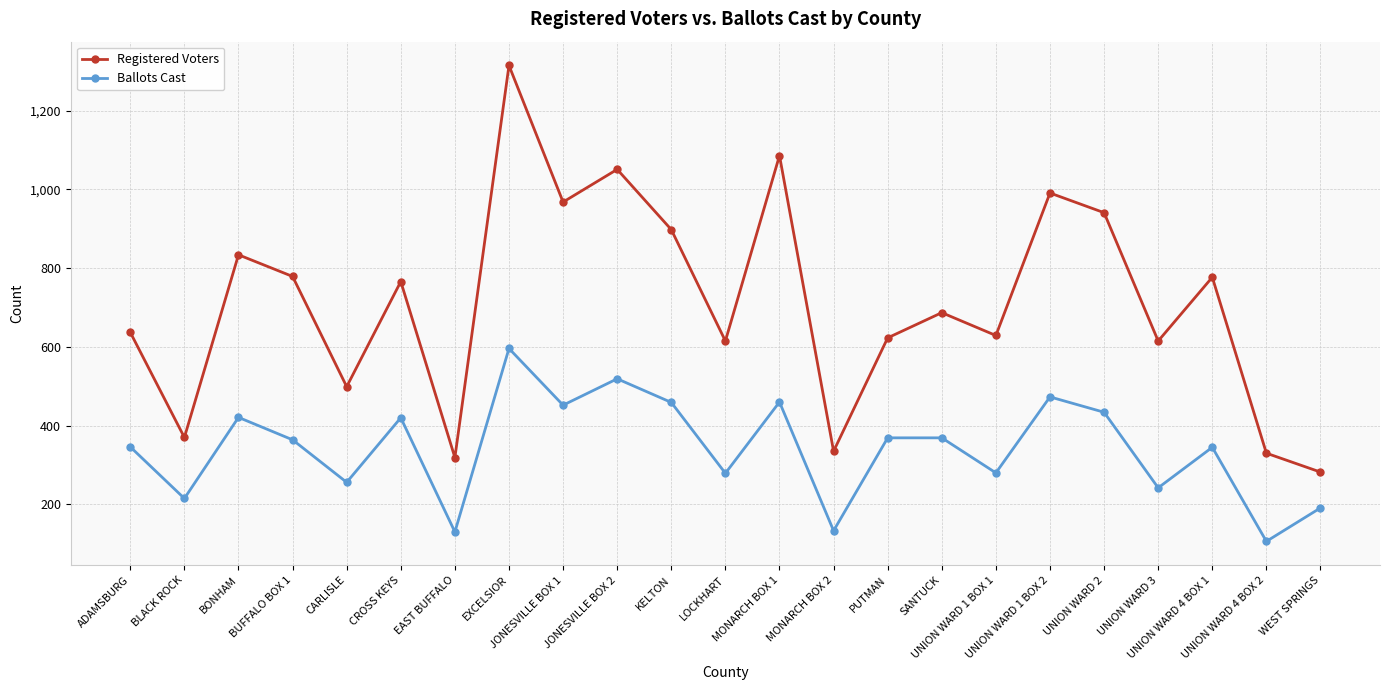

What is the average value of the Registered Voters series?

711